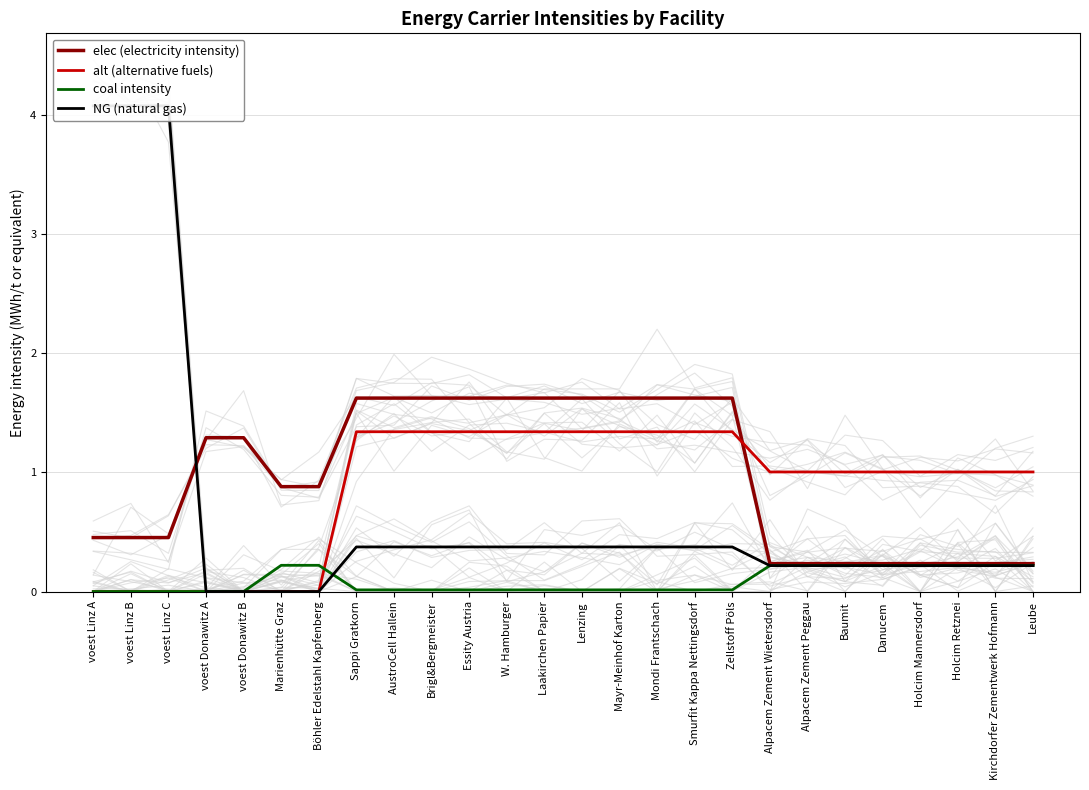

Between Kirchdorfer Zementwerk Hofmann and Leube, which is larger?

Kirchdorfer Zementwerk Hofmann